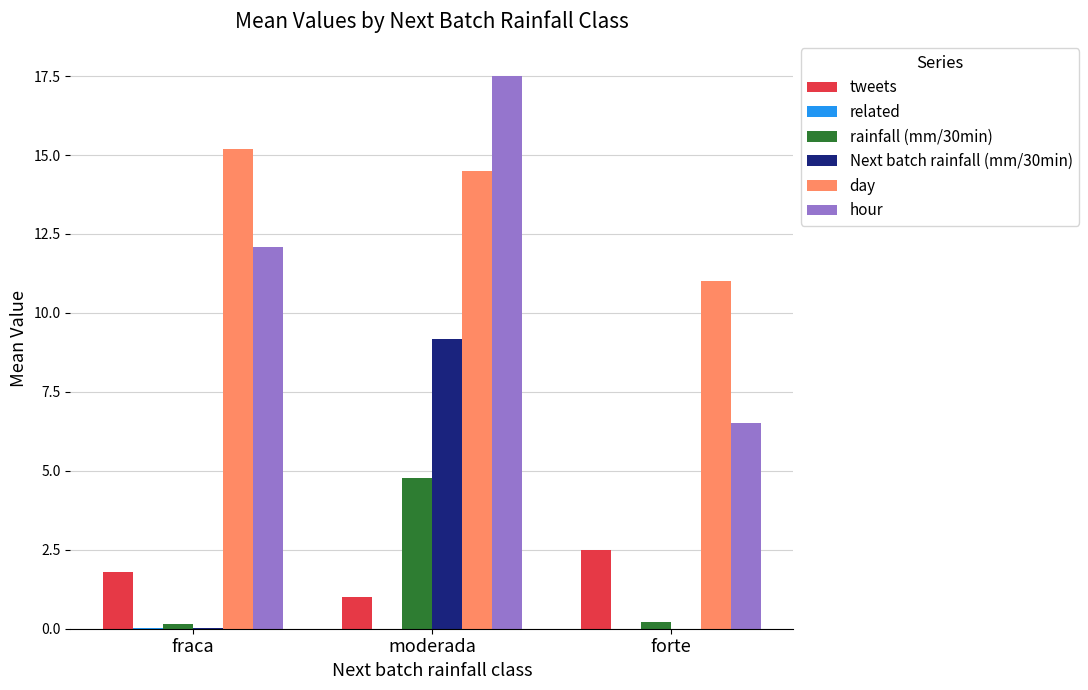

What is the sum of all rainfall (mm/30min) values?

5.1